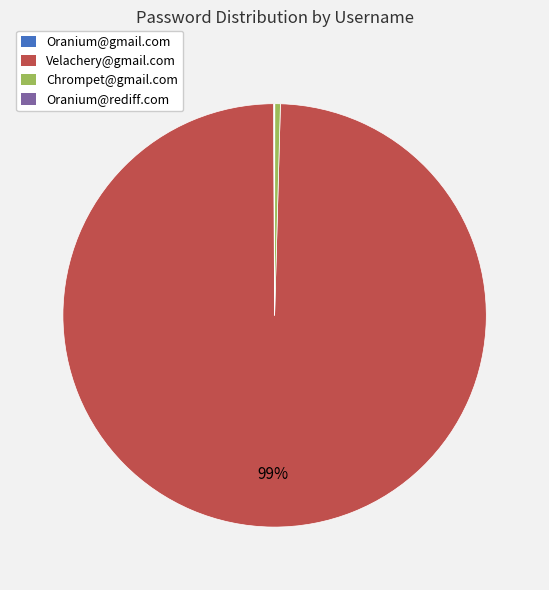

Which category has the biggest portion of the pie?

Velachery@gmail.com